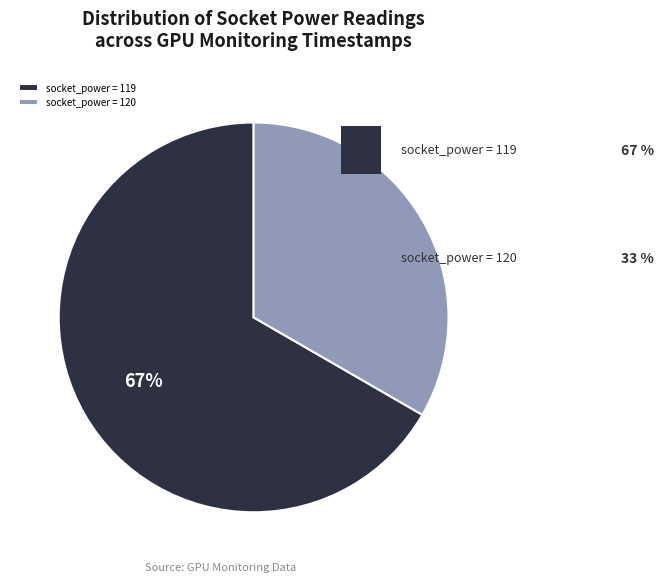

The socket_power = 119 slice represents 53% of the pie. True or false?

False